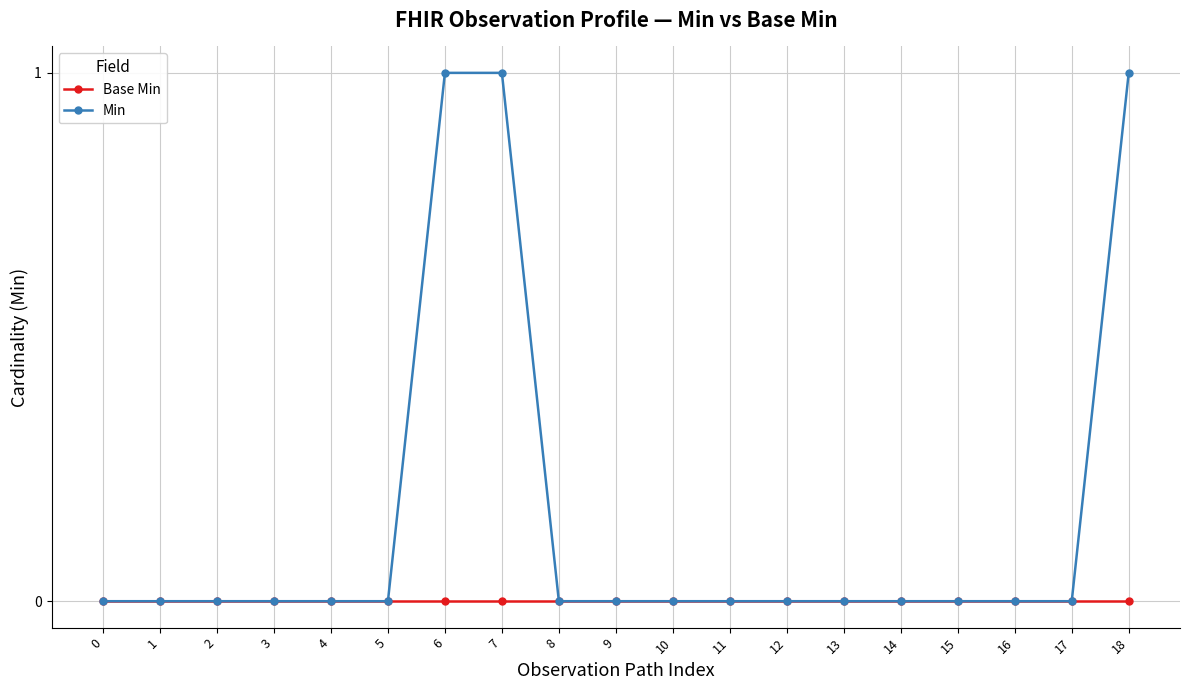

Is the value of Min at 18 greater than the value of Base Min at 4?

Yes